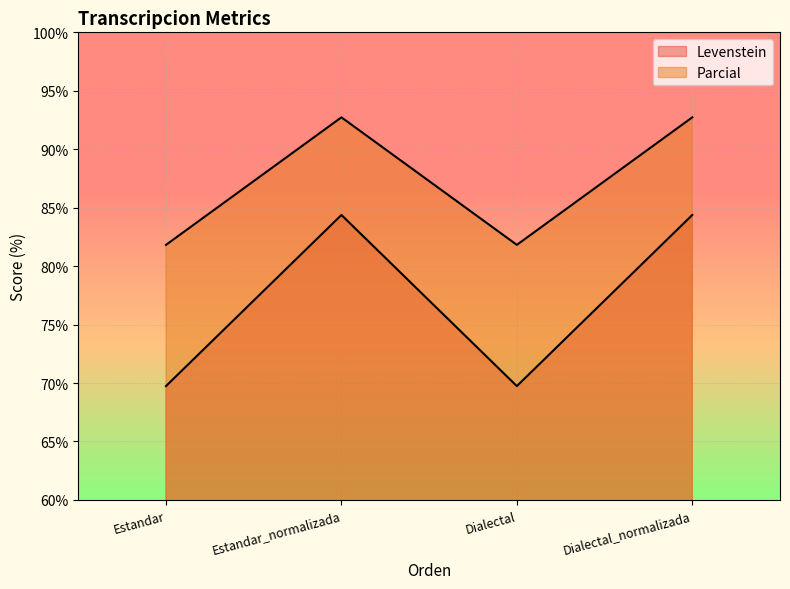

Is the value of Levenstein at Estandar greater than the value of Parcial at Dialectal_normalizada?

No